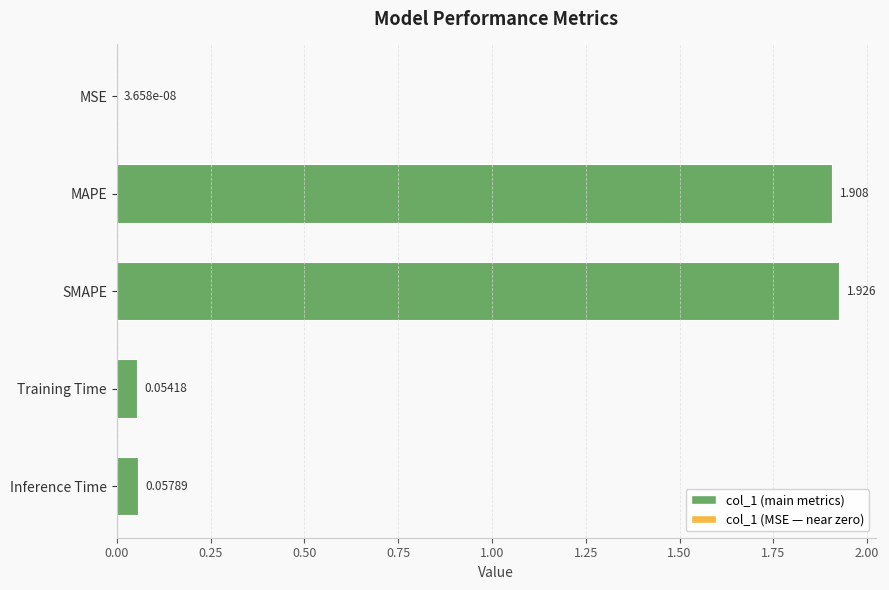

Which has a higher value, Inference Time or SMAPE?

SMAPE